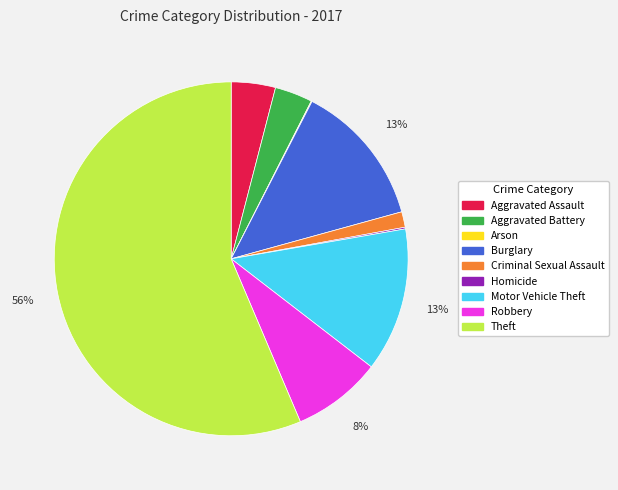

Is Theft the majority of the pie?

Yes